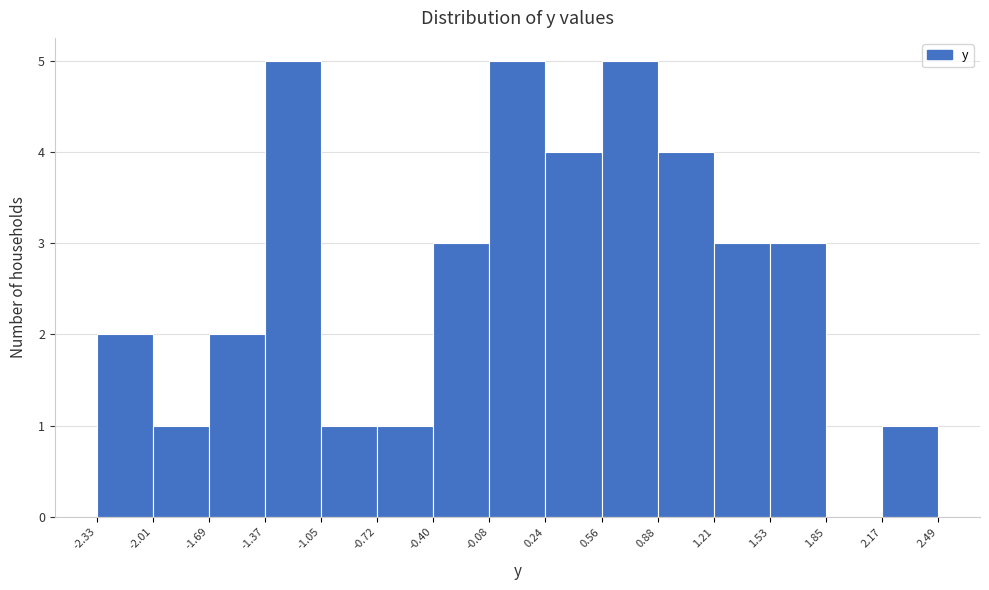

Reading left to right, transcribe this chart: for each bar, give the range it covers on the x-axis and its height. The values are not printed on the chart, so give them approximately, as read against the axis.

-2.33 to -2.01: 2
-2.01 to -1.69: 1
-1.69 to -1.37: 2
-1.37 to -1.05: 5
-1.05 to -0.72: 1
-0.72 to -0.40: 1
-0.40 to -0.08: 3
-0.08 to 0.24: 5
0.24 to 0.56: 4
0.56 to 0.88: 5
0.88 to 1.21: 4
1.21 to 1.53: 3
1.53 to 1.85: 3
1.85 to 2.17: 0
2.17 to 2.49: 1